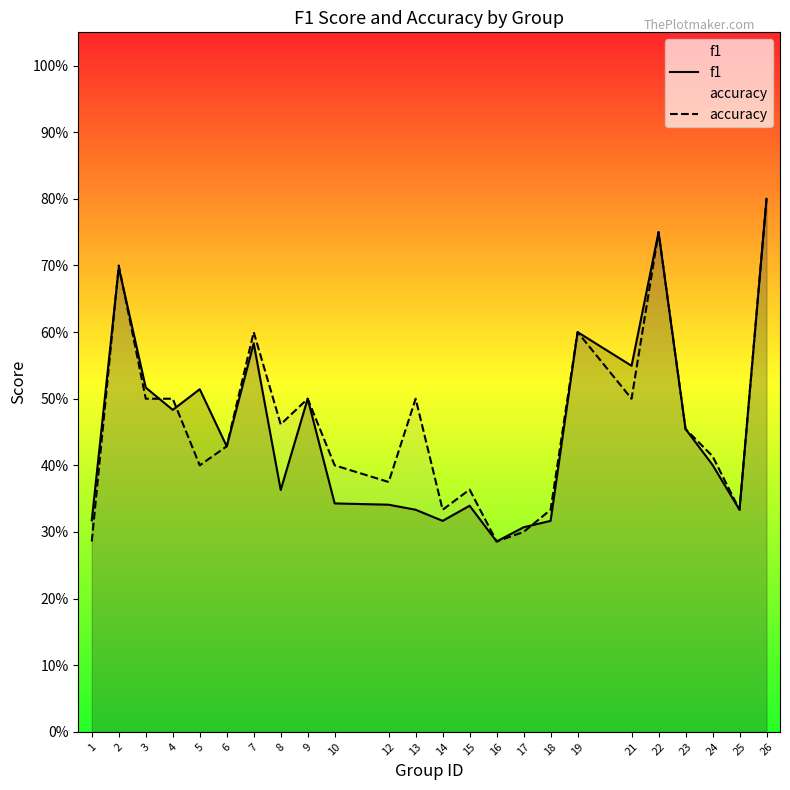

Which series has the widest spread of values?

f1